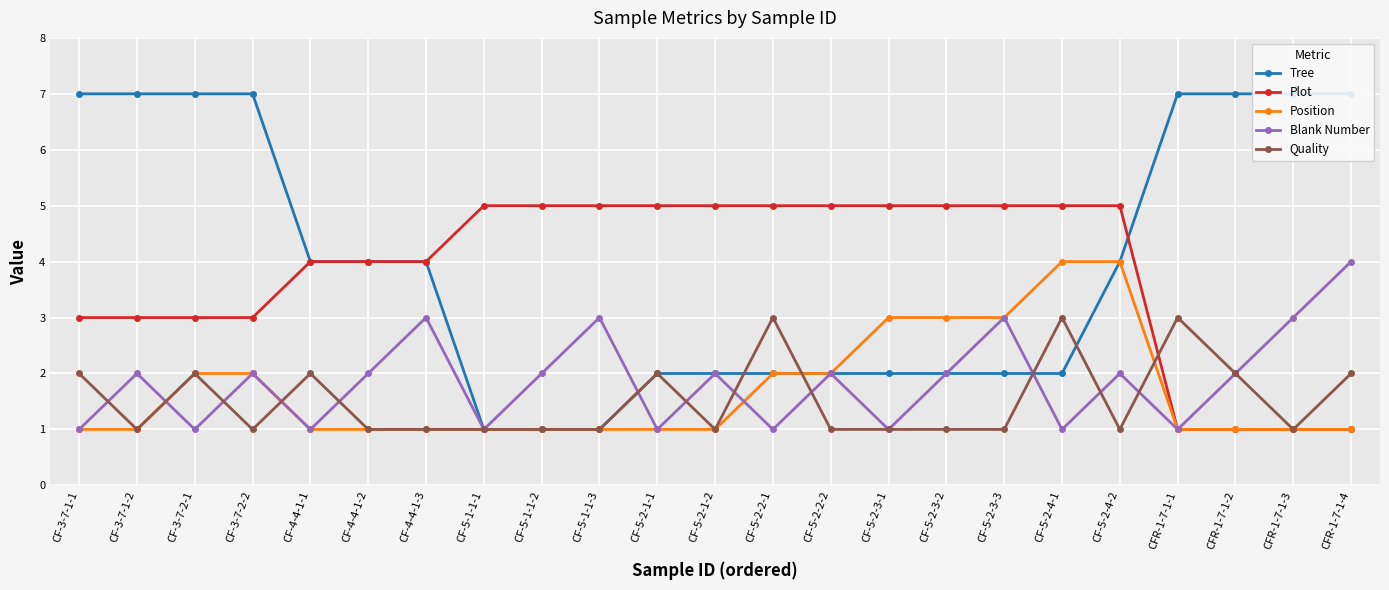

Reading left to right, extract all data points from this chart.

Tree: CF-3-7-1-1=7	CF-3-7-1-2=7	CF-3-7-2-1=7	CF-3-7-2-2=7	CF-4-4-1-1=4	CF-4-4-1-2=4	CF-4-4-1-3=4	CF-5-1-1-1=1	CF-5-1-1-2=1	CF-5-1-1-3=1	CF-5-2-1-1=2	CF-5-2-1-2=2	CF-5-2-2-1=2	CF-5-2-2-2=2	CF-5-2-3-1=2	CF-5-2-3-2=2	CF-5-2-3-3=2	CF-5-2-4-1=2	CF-5-2-4-2=4	CFR-1-7-1-1=7	CFR-1-7-1-2=7	CFR-1-7-1-3=7	CFR-1-7-1-4=7
Plot: CF-3-7-1-1=3	CF-3-7-1-2=3	CF-3-7-2-1=3	CF-3-7-2-2=3	CF-4-4-1-1=4	CF-4-4-1-2=4	CF-4-4-1-3=4	CF-5-1-1-1=5	CF-5-1-1-2=5	CF-5-1-1-3=5	CF-5-2-1-1=5	CF-5-2-1-2=5	CF-5-2-2-1=5	CF-5-2-2-2=5	CF-5-2-3-1=5	CF-5-2-3-2=5	CF-5-2-3-3=5	CF-5-2-4-1=5	CF-5-2-4-2=5	CFR-1-7-1-1=1	CFR-1-7-1-2=1	CFR-1-7-1-3=1	CFR-1-7-1-4=1
Position: CF-3-7-1-1=1	CF-3-7-1-2=1	CF-3-7-2-1=2	CF-3-7-2-2=2	CF-4-4-1-1=1	CF-4-4-1-2=1	CF-4-4-1-3=1	CF-5-1-1-1=1	CF-5-1-1-2=1	CF-5-1-1-3=1	CF-5-2-1-1=1	CF-5-2-1-2=1	CF-5-2-2-1=2	CF-5-2-2-2=2	CF-5-2-3-1=3	CF-5-2-3-2=3	CF-5-2-3-3=3	CF-5-2-4-1=4	CF-5-2-4-2=4	CFR-1-7-1-1=1	CFR-1-7-1-2=1	CFR-1-7-1-3=1	CFR-1-7-1-4=1
Blank Number: CF-3-7-1-1=1	CF-3-7-1-2=2	CF-3-7-2-1=1	CF-3-7-2-2=2	CF-4-4-1-1=1	CF-4-4-1-2=2	CF-4-4-1-3=3	CF-5-1-1-1=1	CF-5-1-1-2=2	CF-5-1-1-3=3	CF-5-2-1-1=1	CF-5-2-1-2=2	CF-5-2-2-1=1	CF-5-2-2-2=2	CF-5-2-3-1=1	CF-5-2-3-2=2	CF-5-2-3-3=3	CF-5-2-4-1=1	CF-5-2-4-2=2	CFR-1-7-1-1=1	CFR-1-7-1-2=2	CFR-1-7-1-3=3	CFR-1-7-1-4=4
Quality: CF-3-7-1-1=2	CF-3-7-1-2=1	CF-3-7-2-1=2	CF-3-7-2-2=1	CF-4-4-1-1=2	CF-4-4-1-2=1	CF-4-4-1-3=1	CF-5-1-1-1=1	CF-5-1-1-2=1	CF-5-1-1-3=1	CF-5-2-1-1=2	CF-5-2-1-2=1	CF-5-2-2-1=3	CF-5-2-2-2=1	CF-5-2-3-1=1	CF-5-2-3-2=1	CF-5-2-3-3=1	CF-5-2-4-1=3	CF-5-2-4-2=1	CFR-1-7-1-1=3	CFR-1-7-1-2=2	CFR-1-7-1-3=1	CFR-1-7-1-4=2